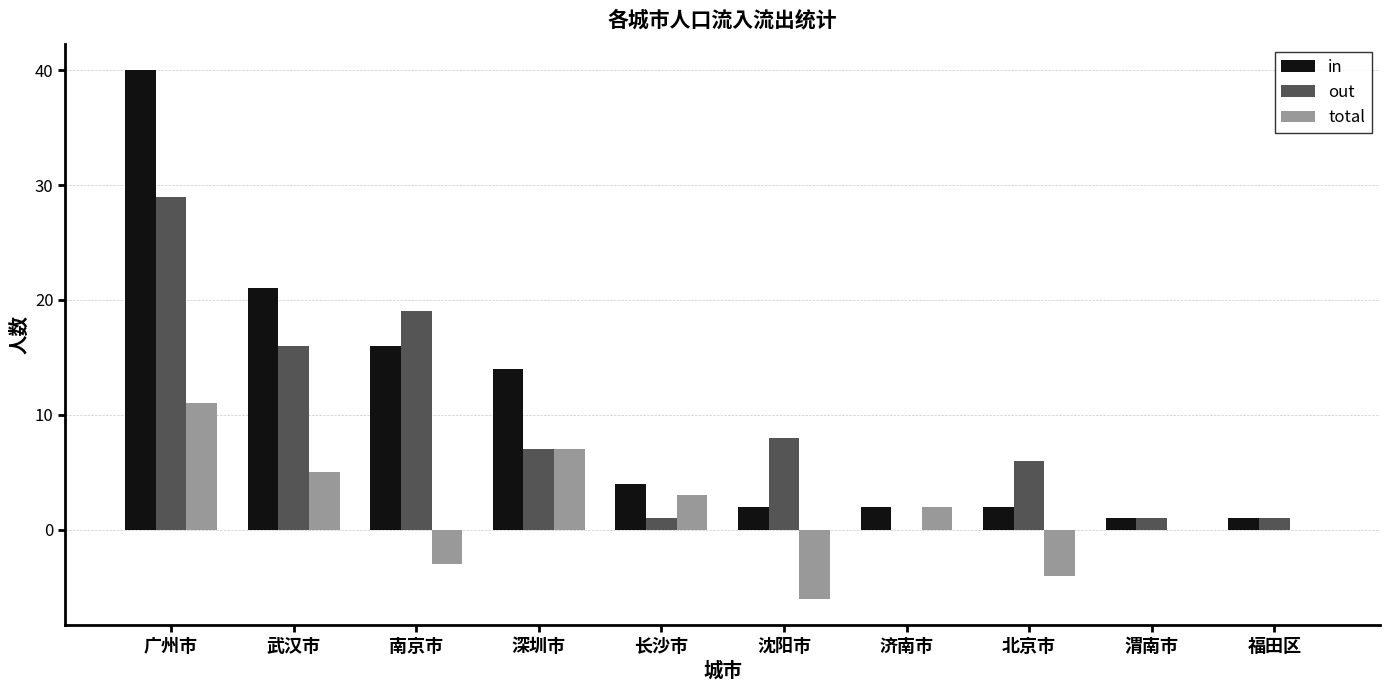

What is the sum of all out values?

88